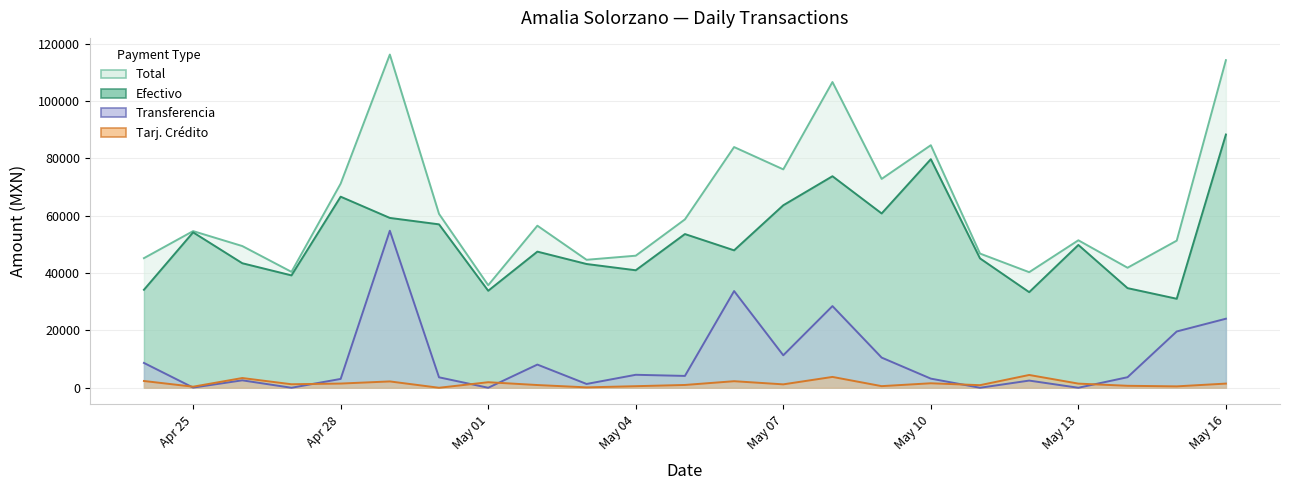

The Efectivo series shows 35036.1 at Apr 28. True or false?

False